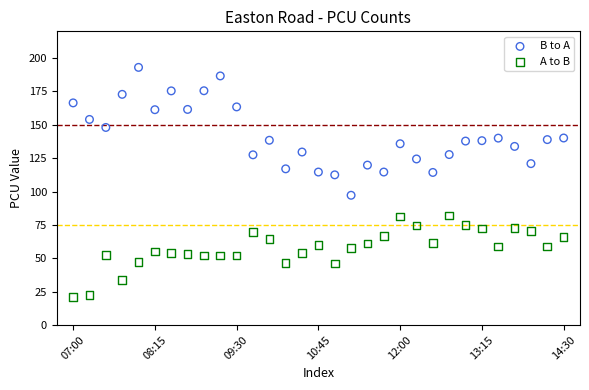

Which series reaches the maximum Y coordinate?

B to A